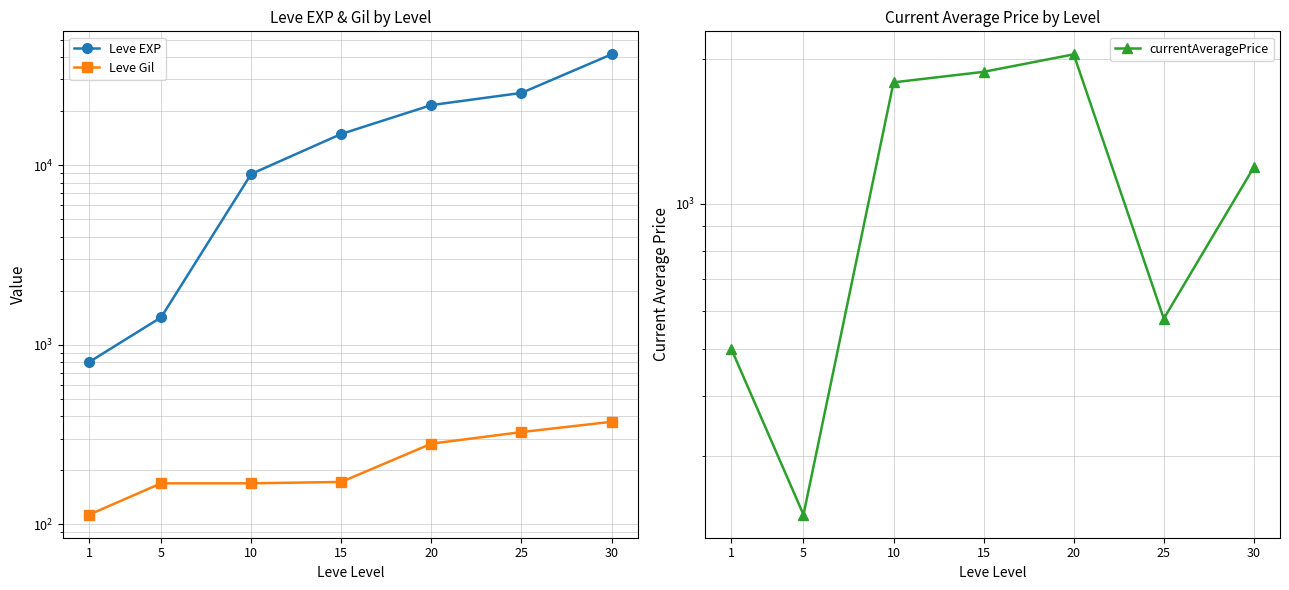

What are all the series names shown in the legend?

Leve EXP, Leve Gil, currentAveragePrice